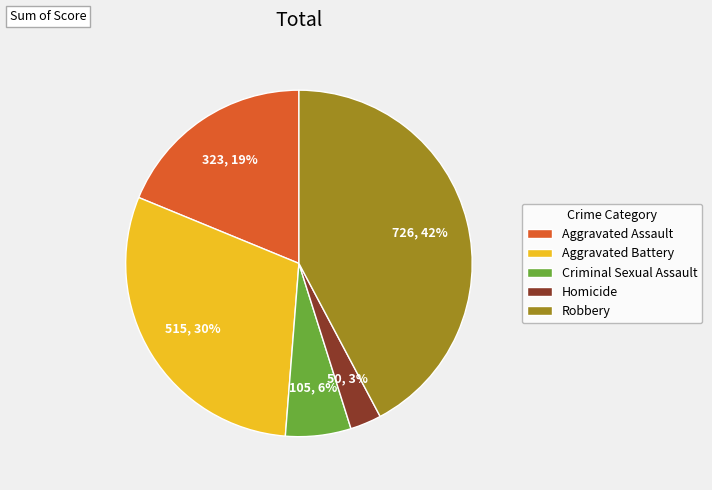

What is the ratio of the value at Criminal Sexual Assault to the value at Aggravated Assault?

0.3